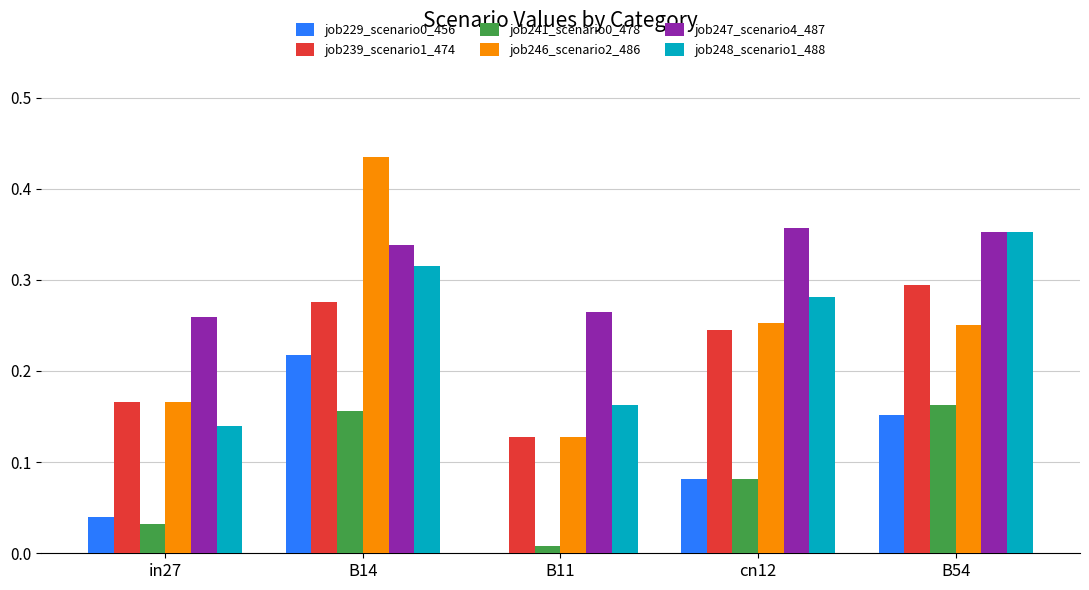

What is the sum of all job239_scenario1_474 values?

1.1